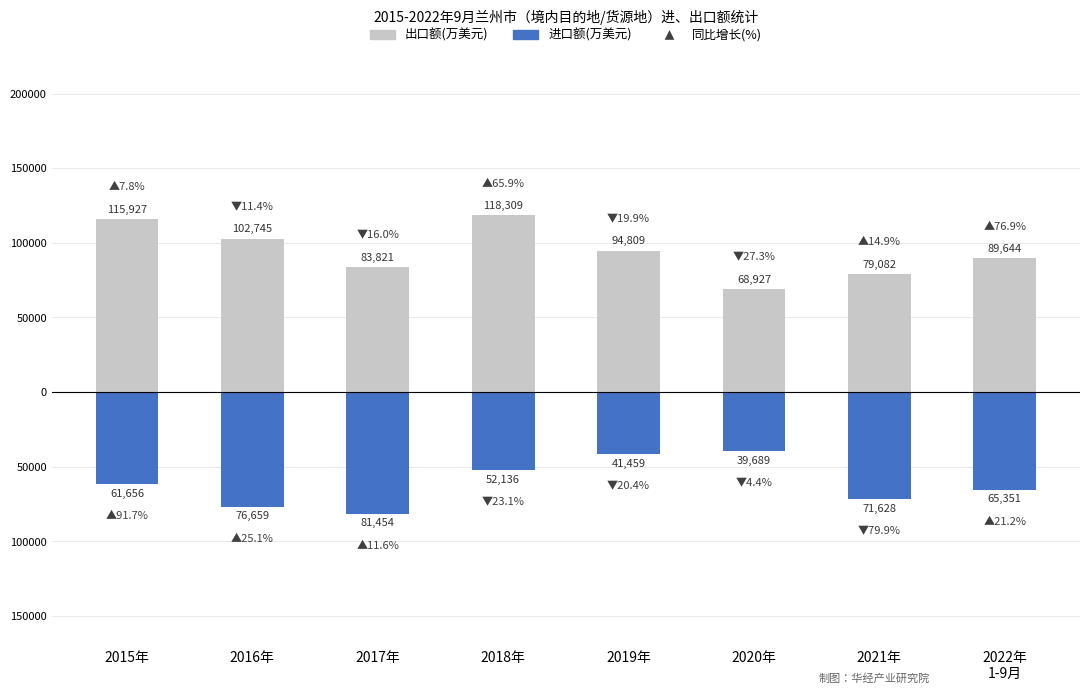

Is the value of 出口额(万美元) at 2022年
1-9月 greater than the value of 进口额(万美元) at 2017年?

Yes